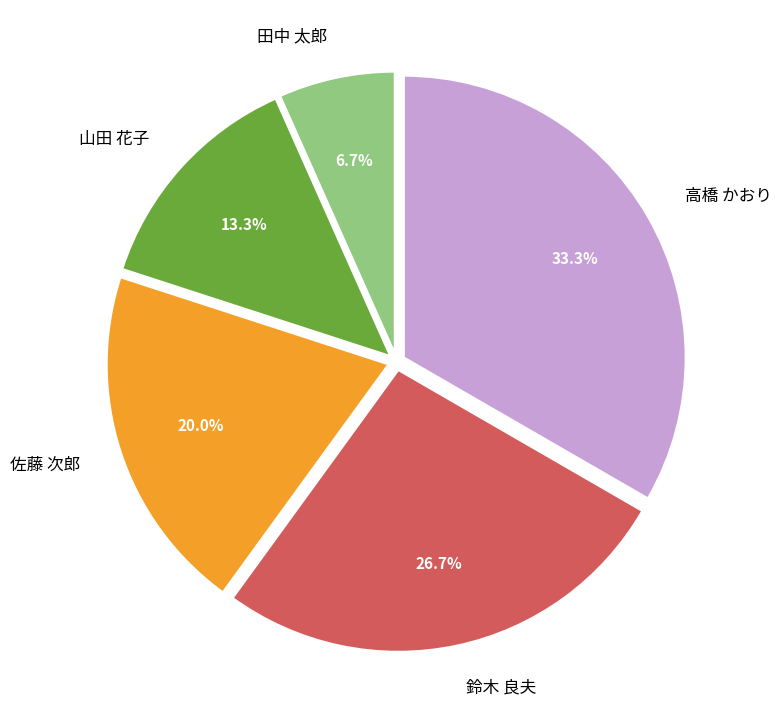

Is there any slice that represents more than half of the pie?

No